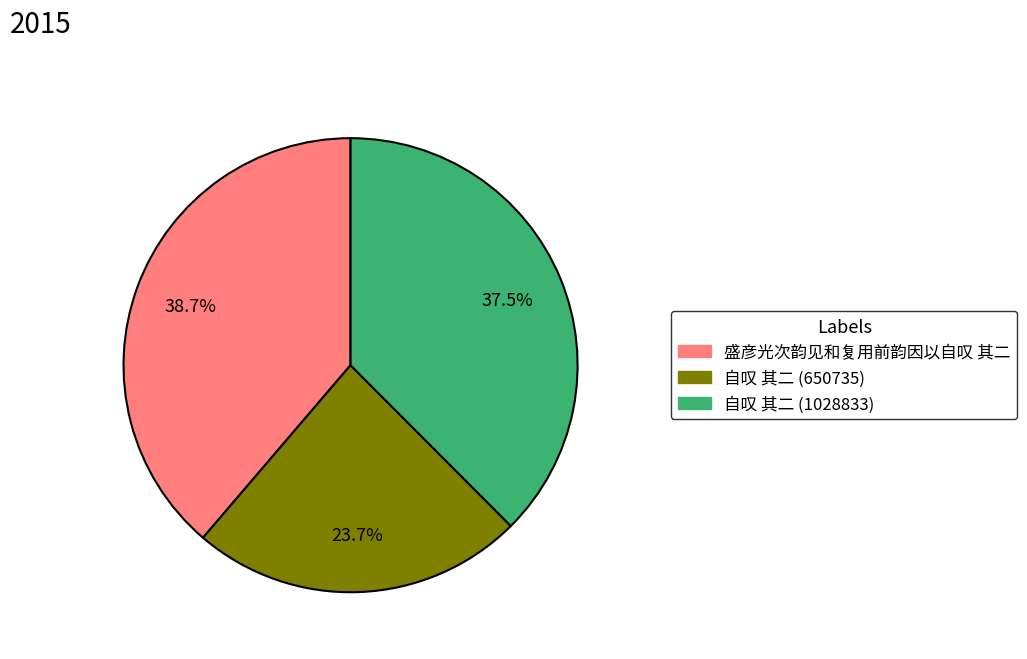

What is the largest slice in the pie chart?

盛彦光次韵见和复用前韵因以自叹 其二